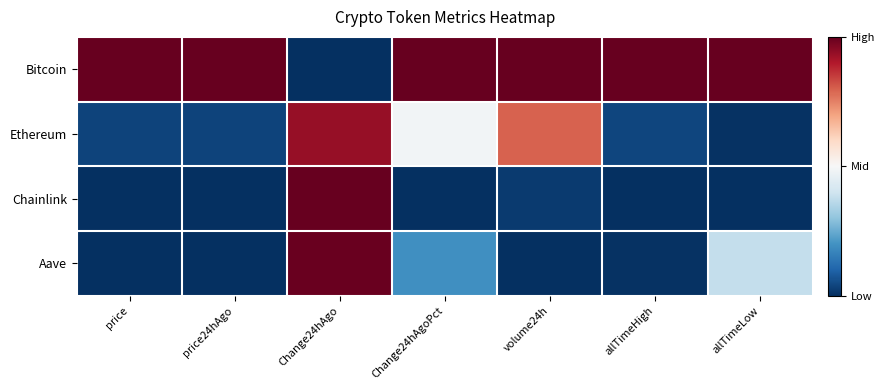

At which category is the sum across all series the highest?

Change24hAgo